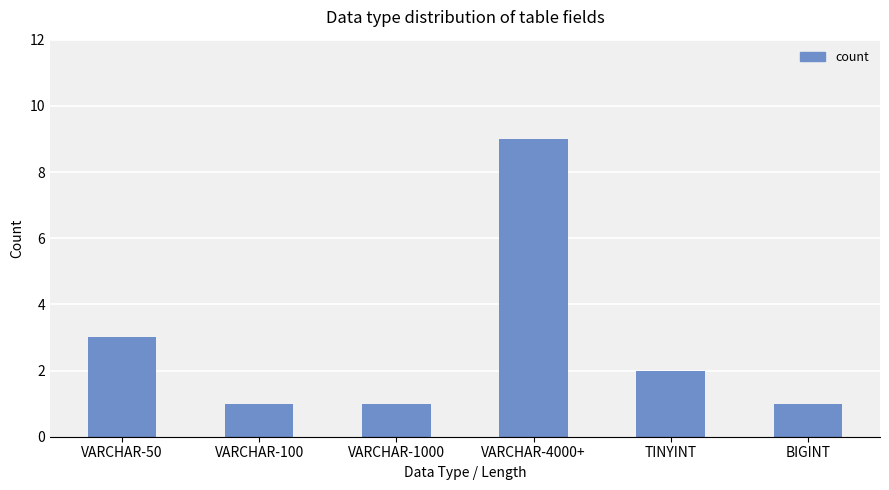

How many bars are there in total?

6